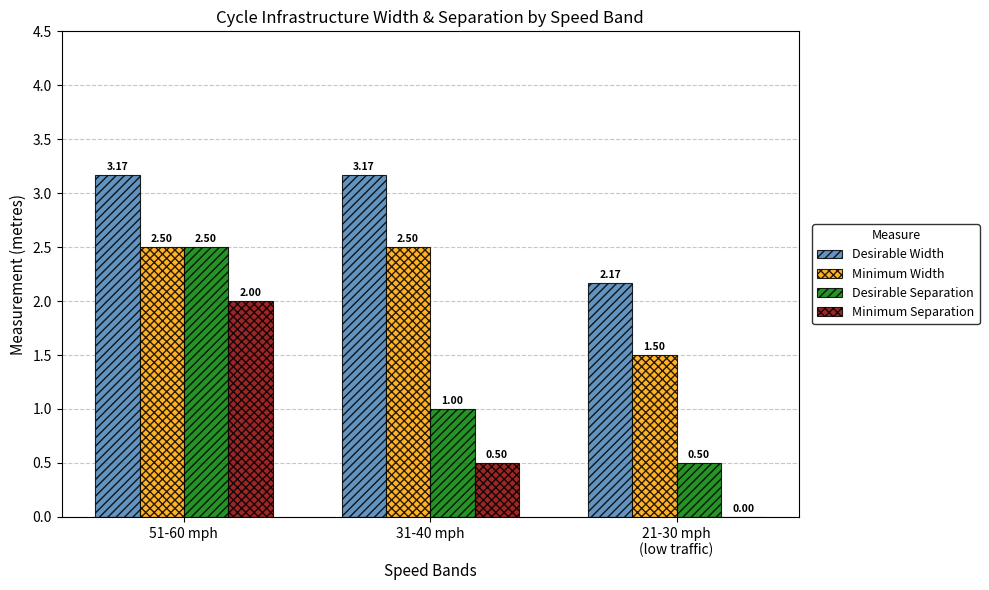

Does the chart contain stacked bars?

No